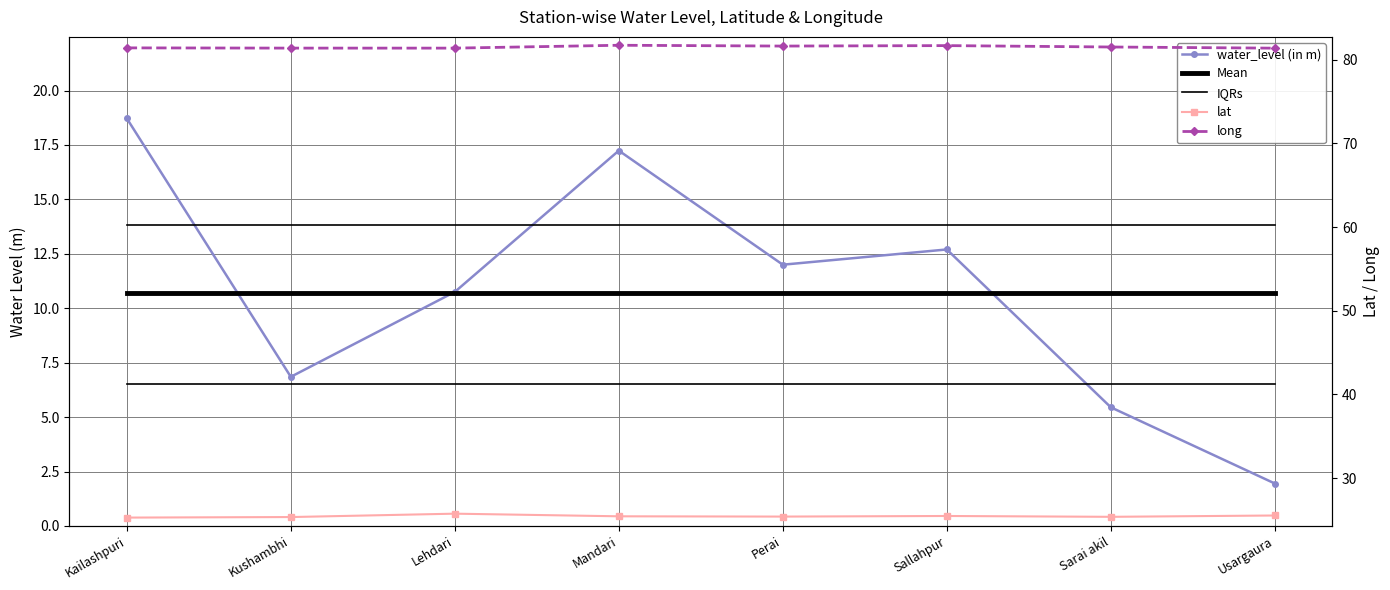

True or false: water_level (in m) and lat intersect in this chart.

False